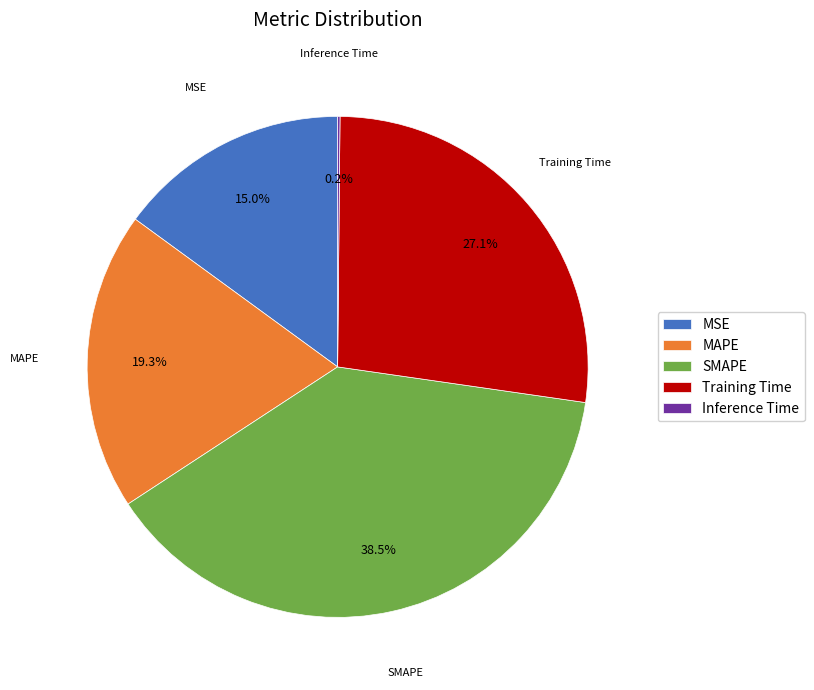

Which has a higher value, Training Time or MAPE?

Training Time